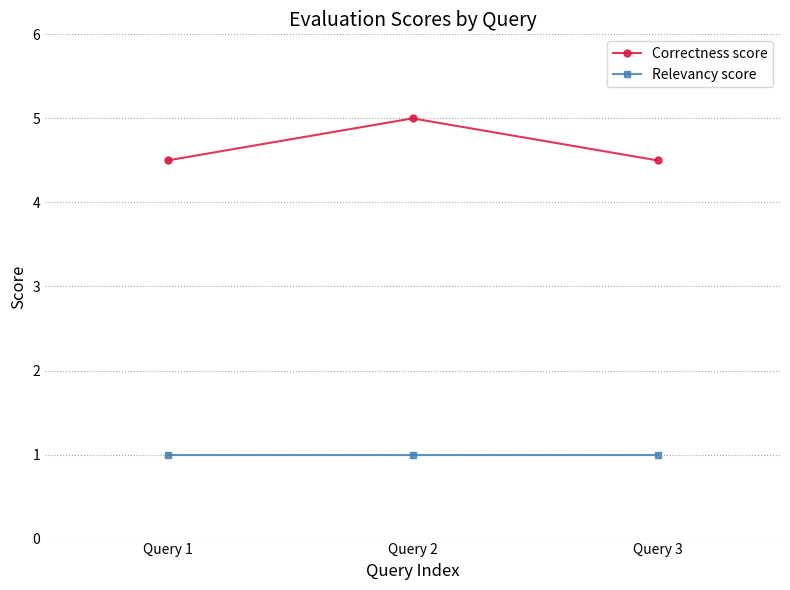

What is the spread (max minus min) of values at Query 2?

4.0